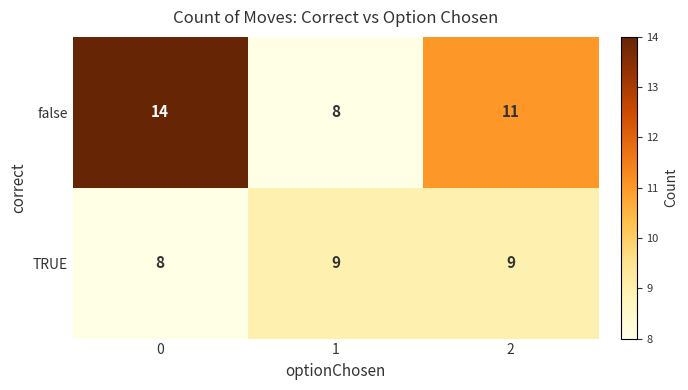

Between 1 and 2, which series saw the biggest shift?

false